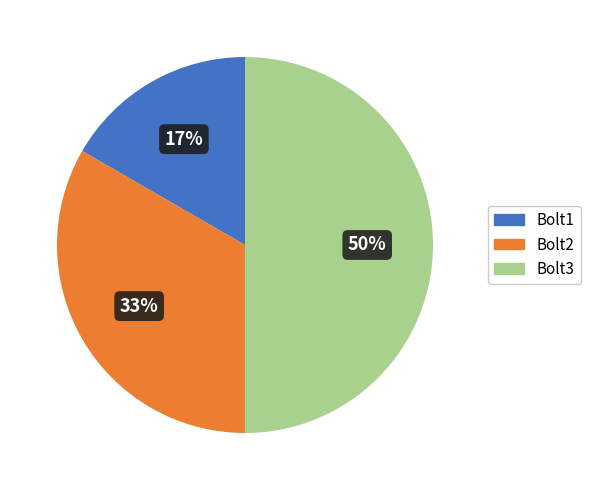

To the nearest percent, what percentage of the pie is Bolt3?

50%